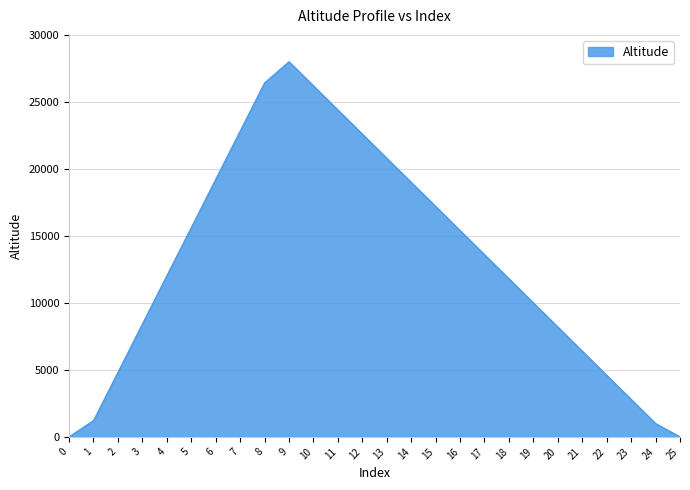

Where is the data nearest to the value 14000?

17